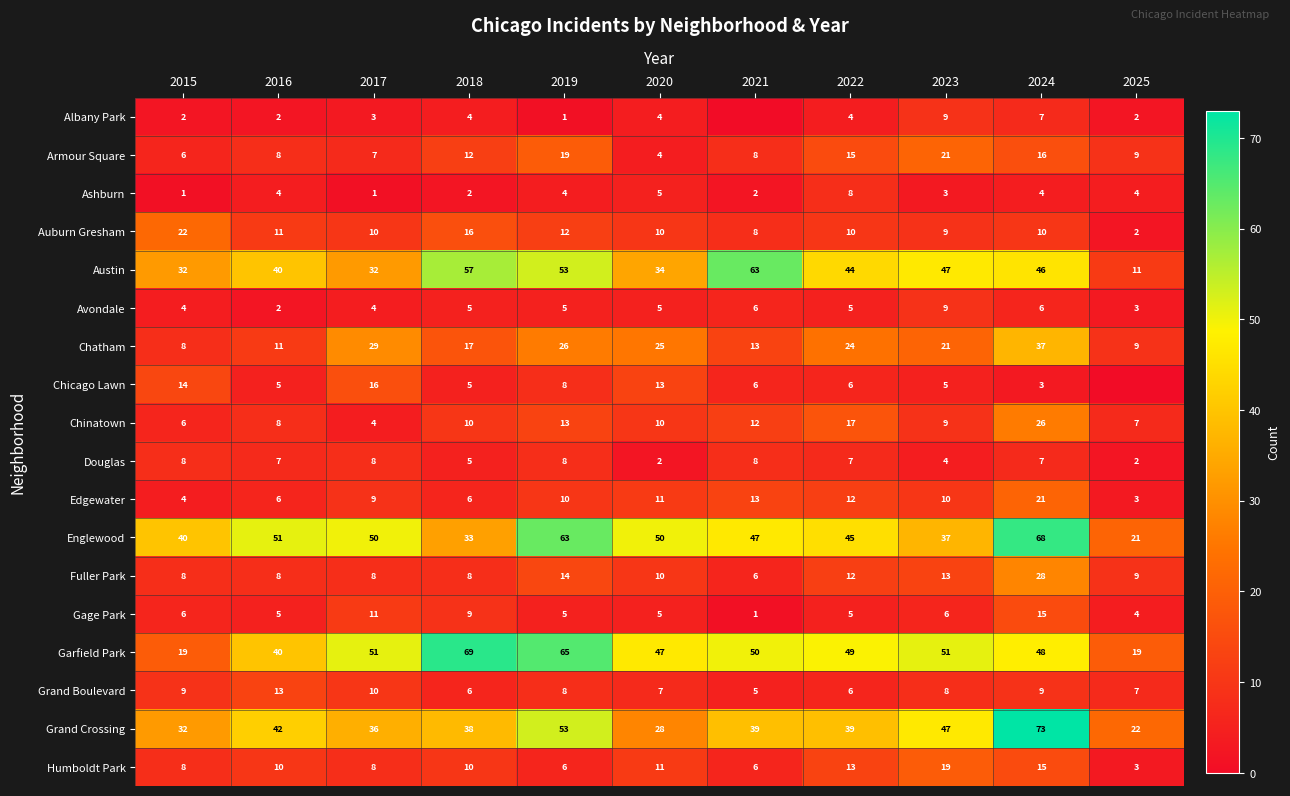

At how many categories does at least one series exceed 49?

8